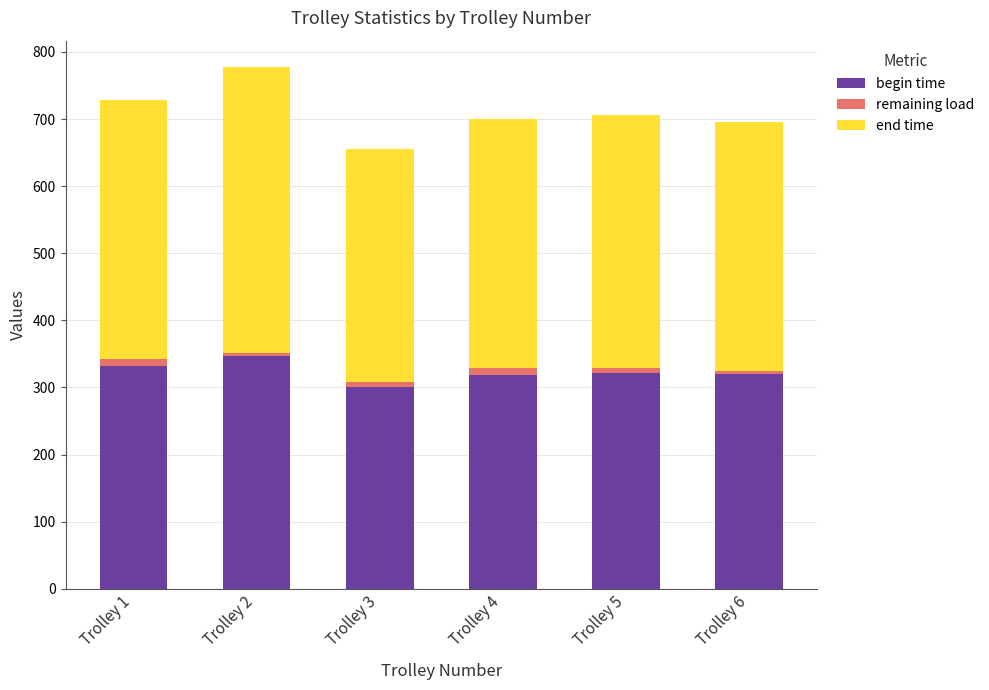

At which category is the sum across all series the highest?

Trolley 2